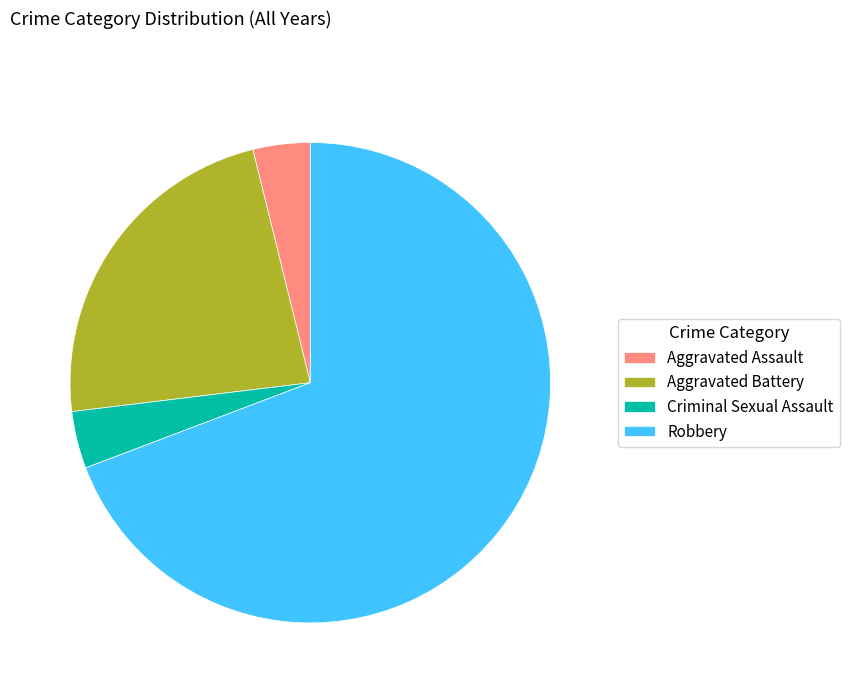

Which has a higher value, Criminal Sexual Assault or Robbery?

Robbery